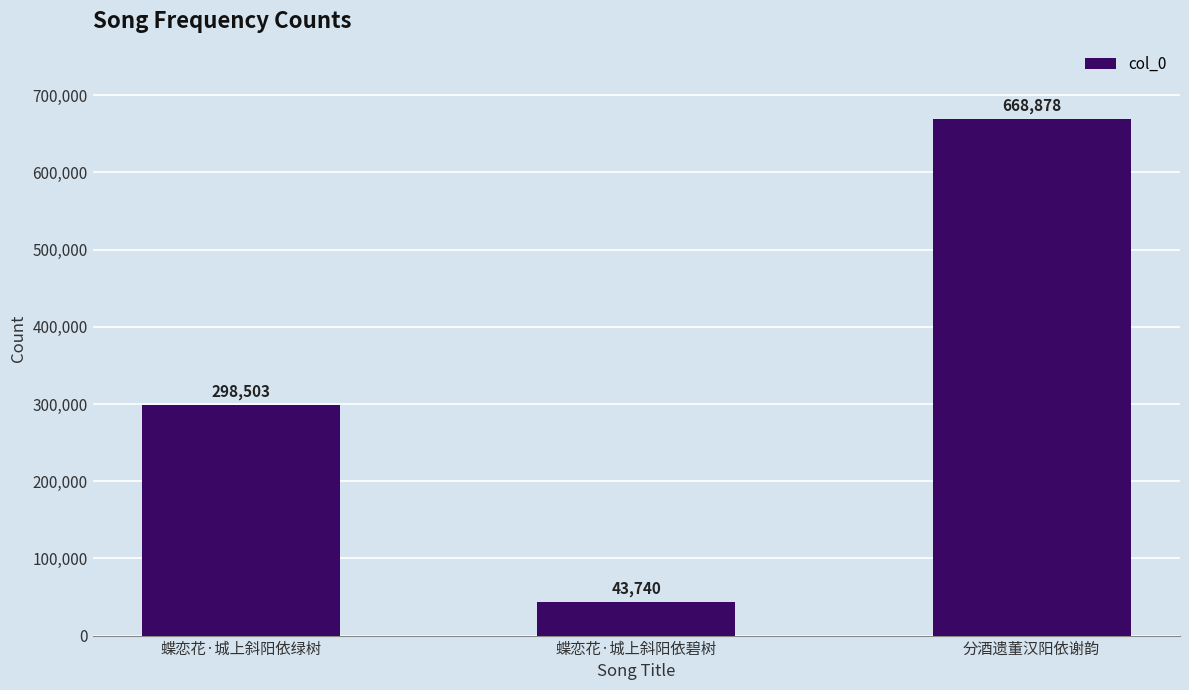

Is it true that the value at 蝶恋花·城上斜阳依碧树 is 43740?

True